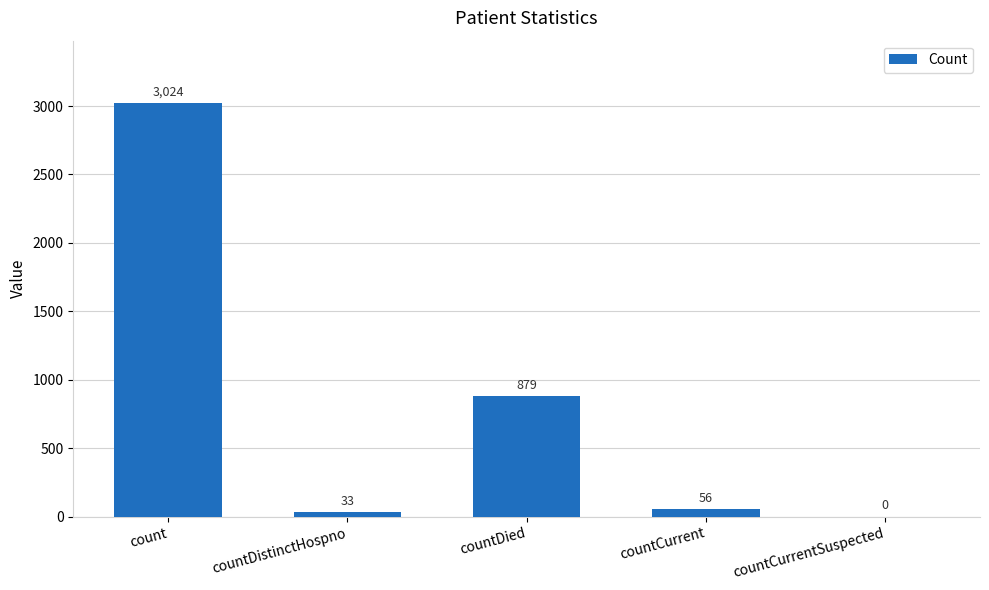

What is the difference between the values at countDistinctHospno and countCurrentSuspected?

33